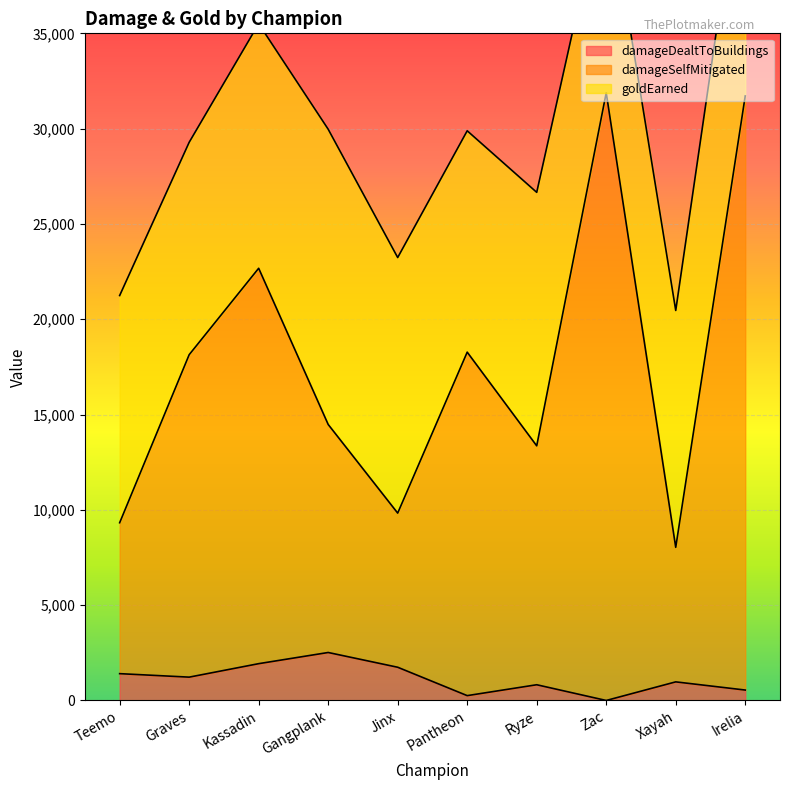

Is it true that damageDealtToBuildings equals 254 at Pantheon?

True